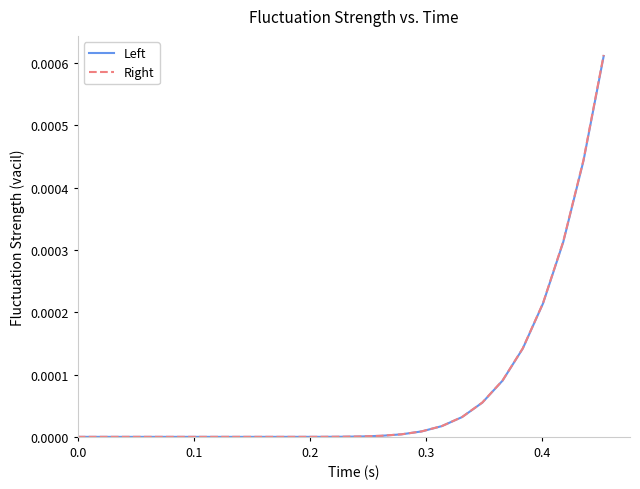

Which series has the widest spread of values?

Right